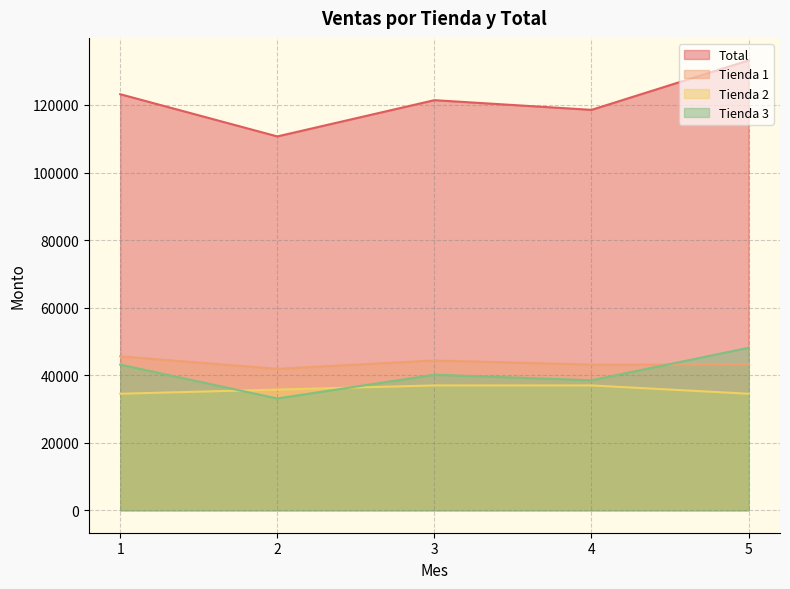

At how many categories does at least one series exceed 38492?

5